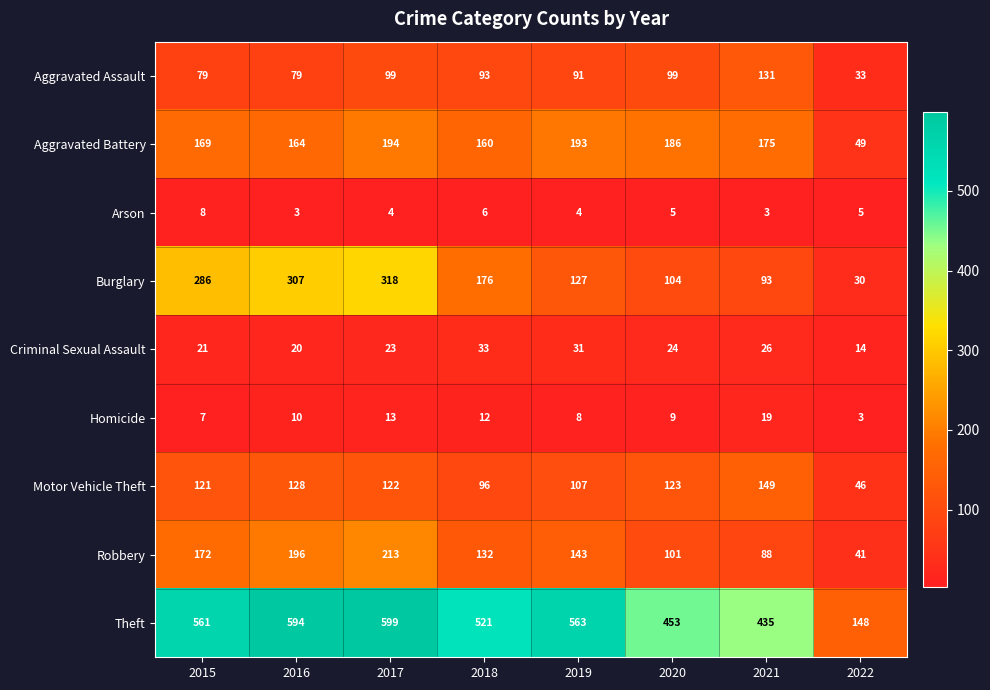

Rank the series at 2019 from highest to lowest value.

Theft, Aggravated Battery, Robbery, Burglary, Motor Vehicle Theft, Aggravated Assault, Criminal Sexual Assault, Homicide, Arson